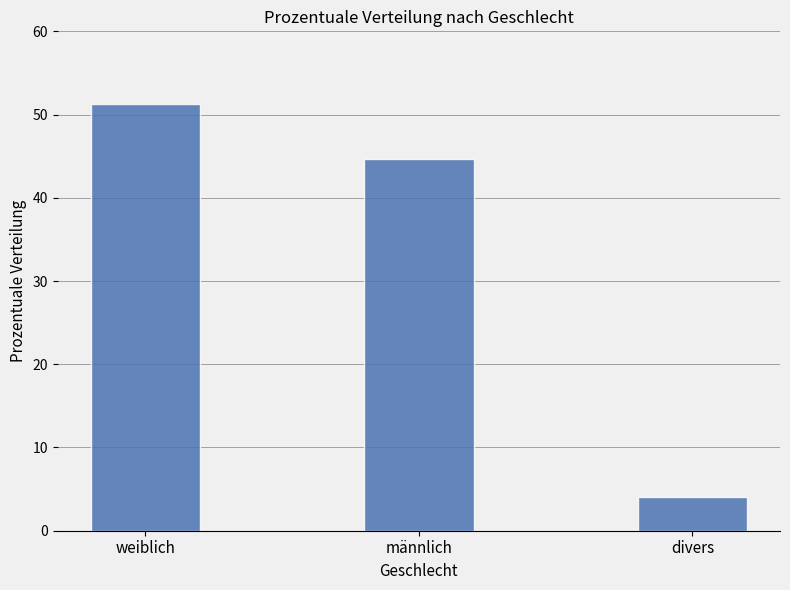

Reading left to right, what are all the values shown in this chart?

51.3	44.7	4.0